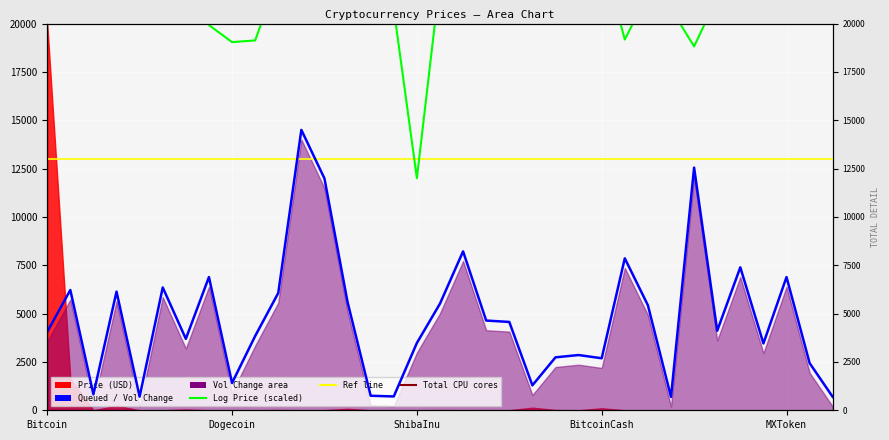

How many data points does each series have?

35